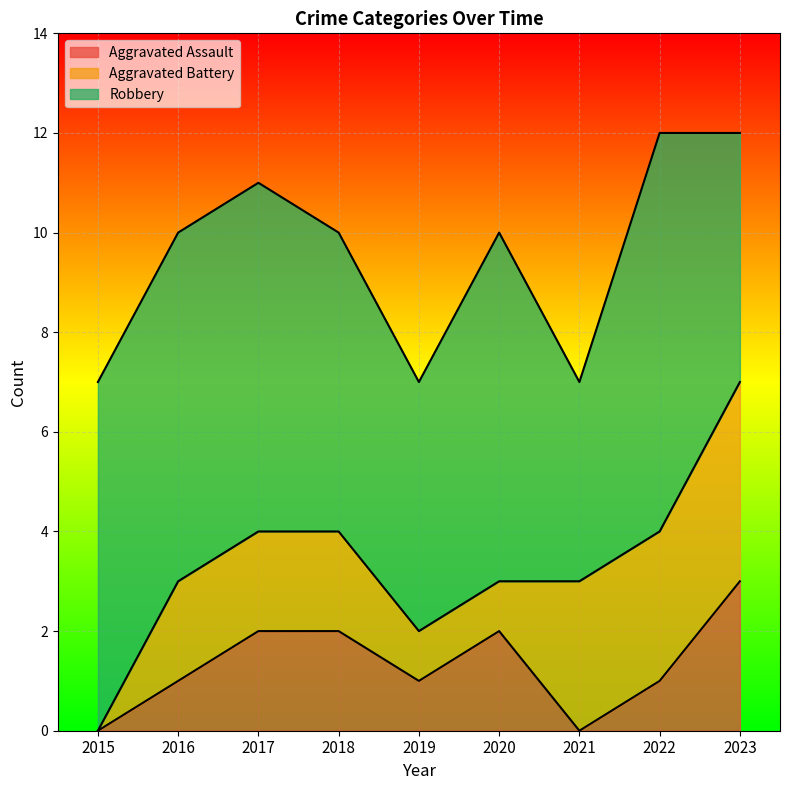

What are all the series names shown in the legend?

Aggravated Assault, Aggravated Battery, Robbery